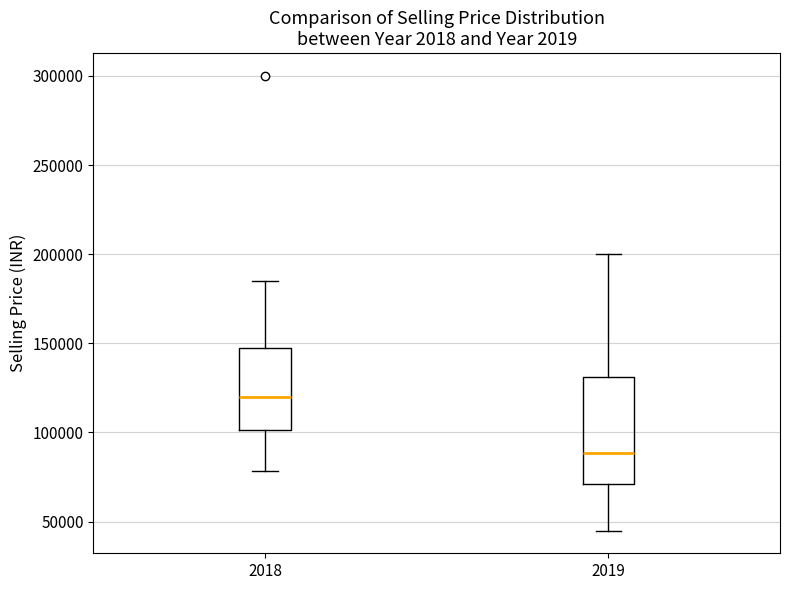

Which box is the tallest, from its lower edge to its upper edge?

2019